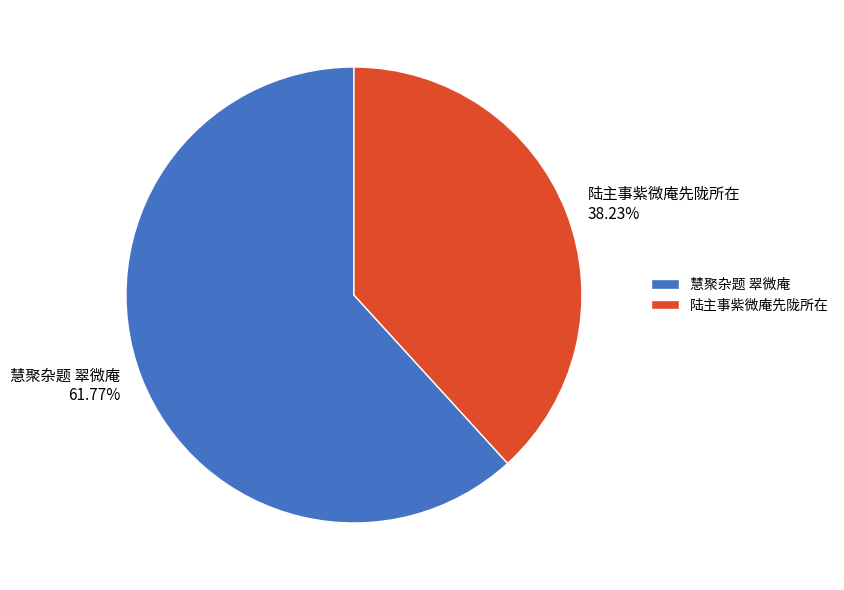

Is there a majority slice in this chart?

Yes